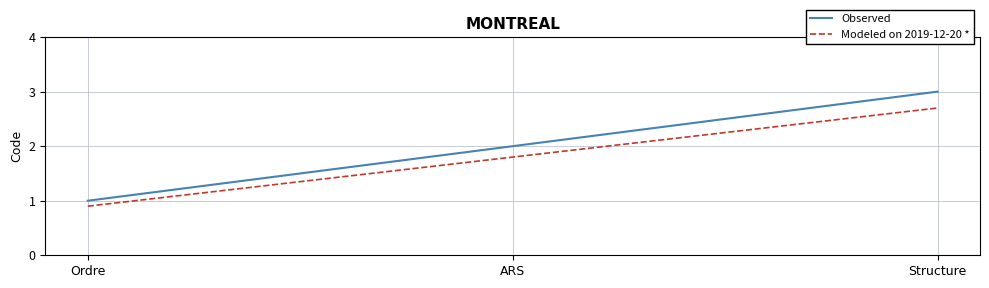

What position from the left is Ordre?

1